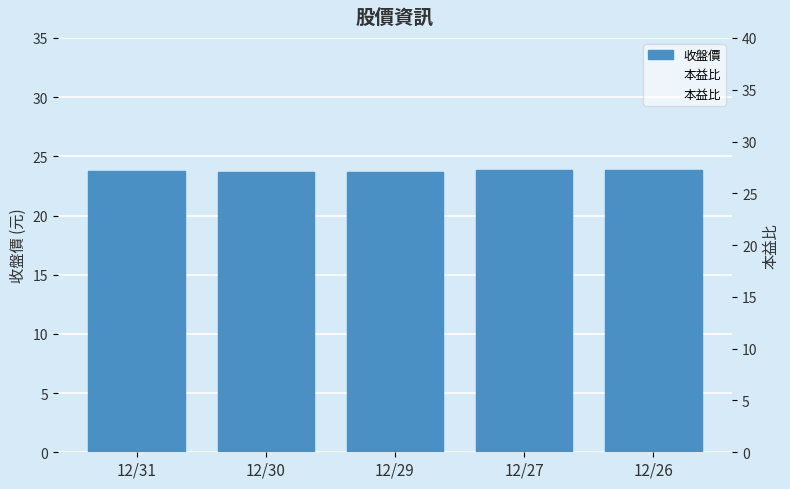

What is the highest value of the 本益比 series?

28.4